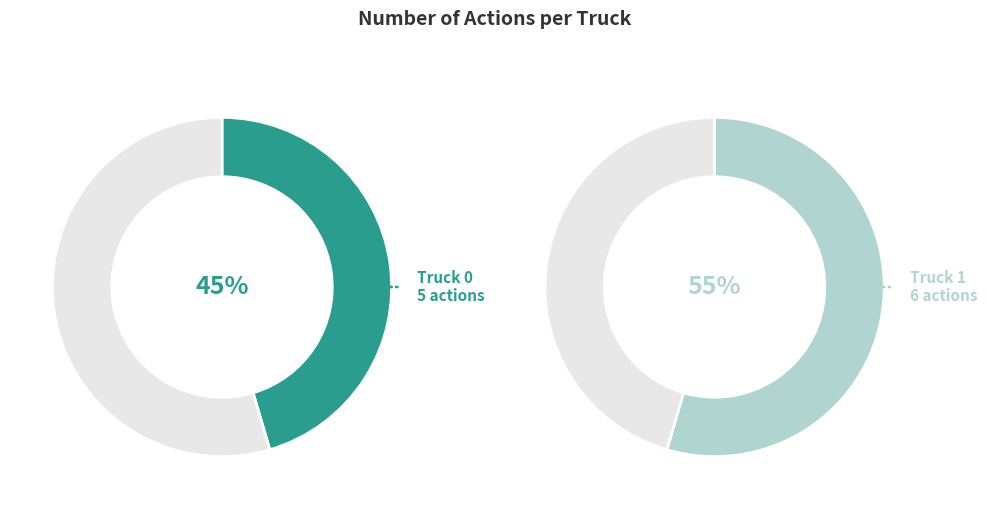

To the nearest percent, what is the difference between the Truck 0 and Truck 1 slice percentages?

9%